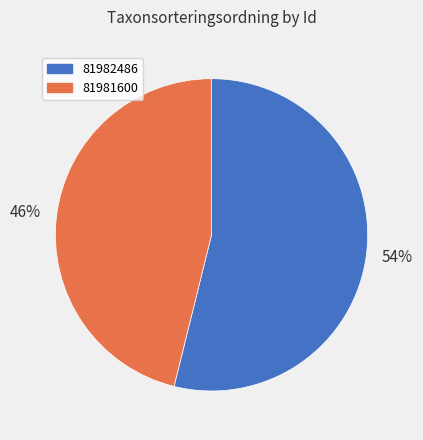

Which category accounts for the majority?

81982486